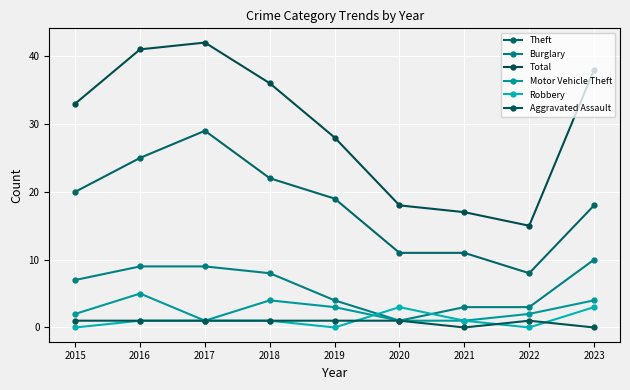

True or false: Theft and Motor Vehicle Theft intersect in this chart.

False